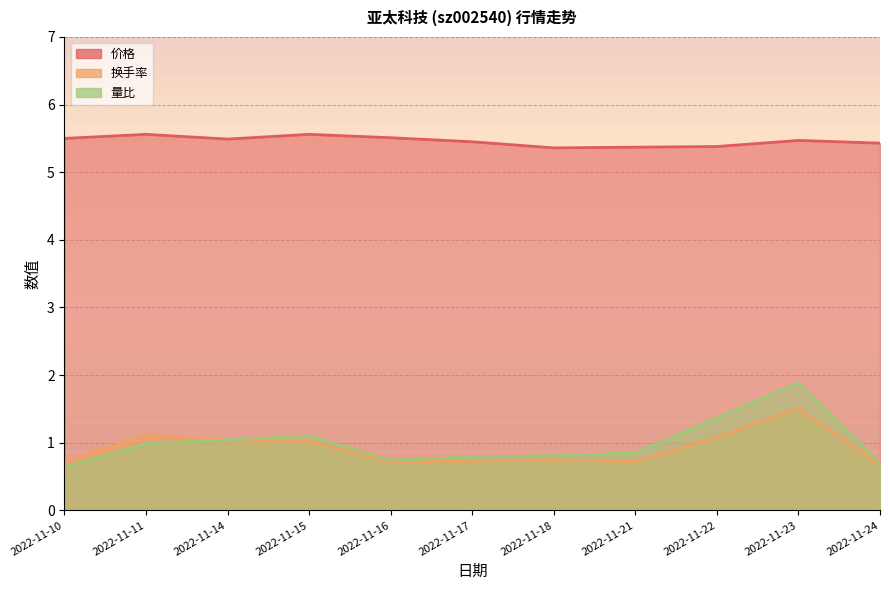

What is the highest value of the 量比 series?

1.9